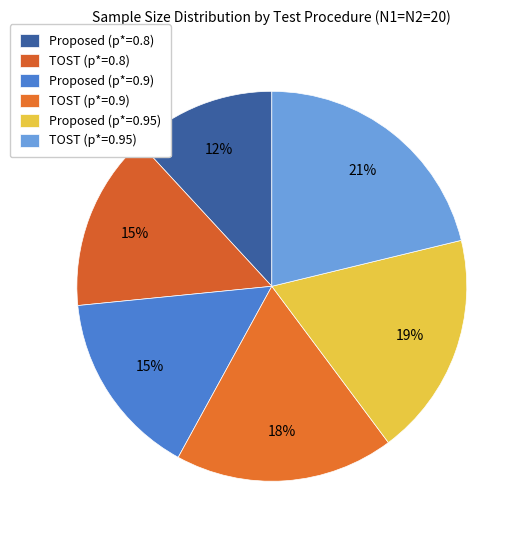

What is the smallest slice in the pie chart?

Proposed (p*=0.8)